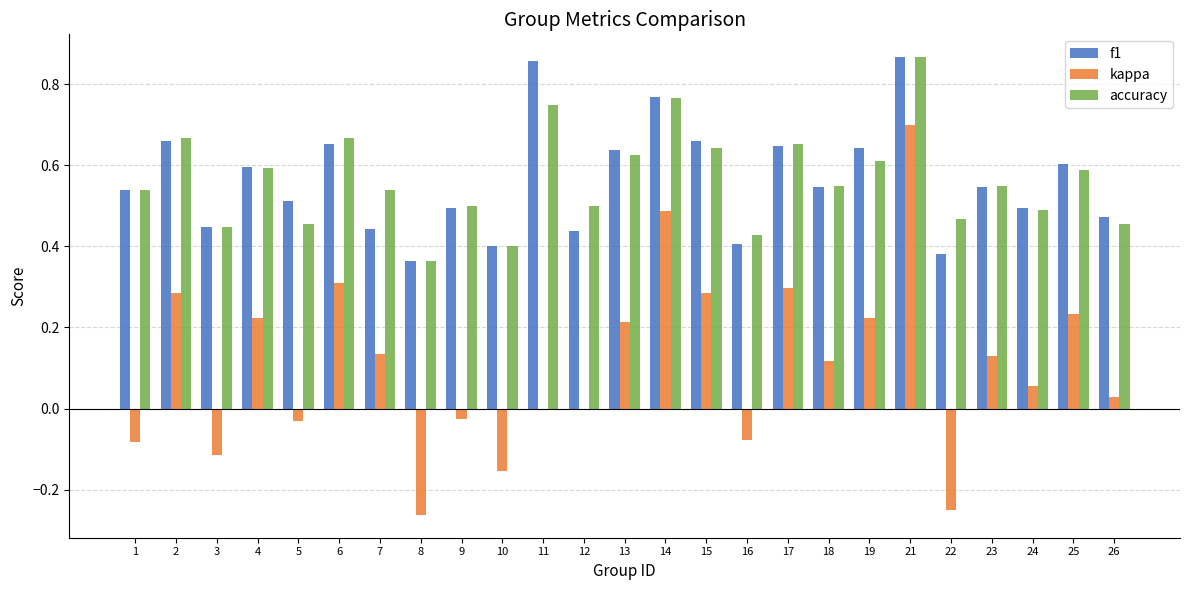

Between 8 and 18, which series saw the biggest shift?

kappa